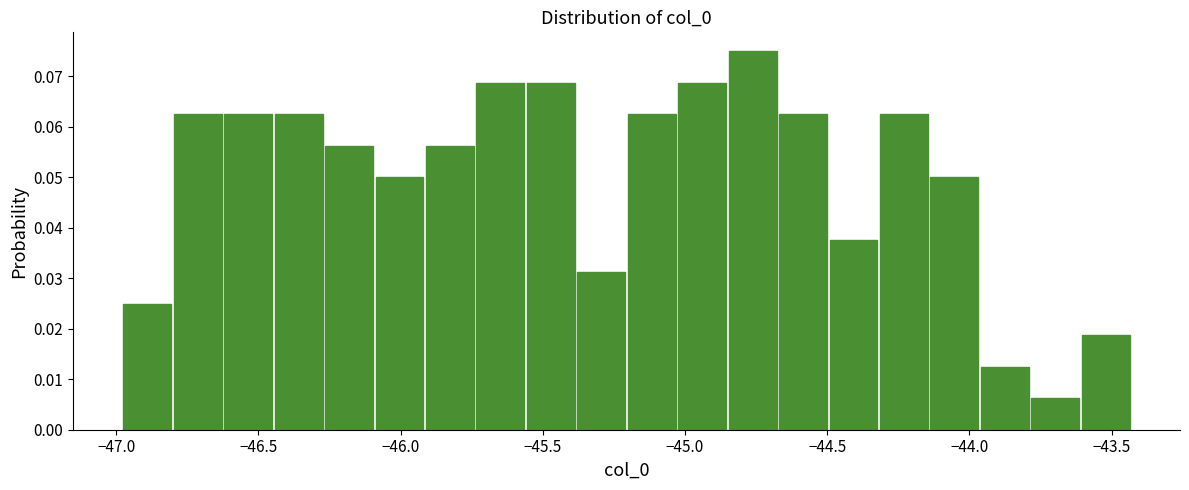

Around what value on the x-axis is the tallest bar? Give the approximate position of its centre, as read against the axis.

-44.75